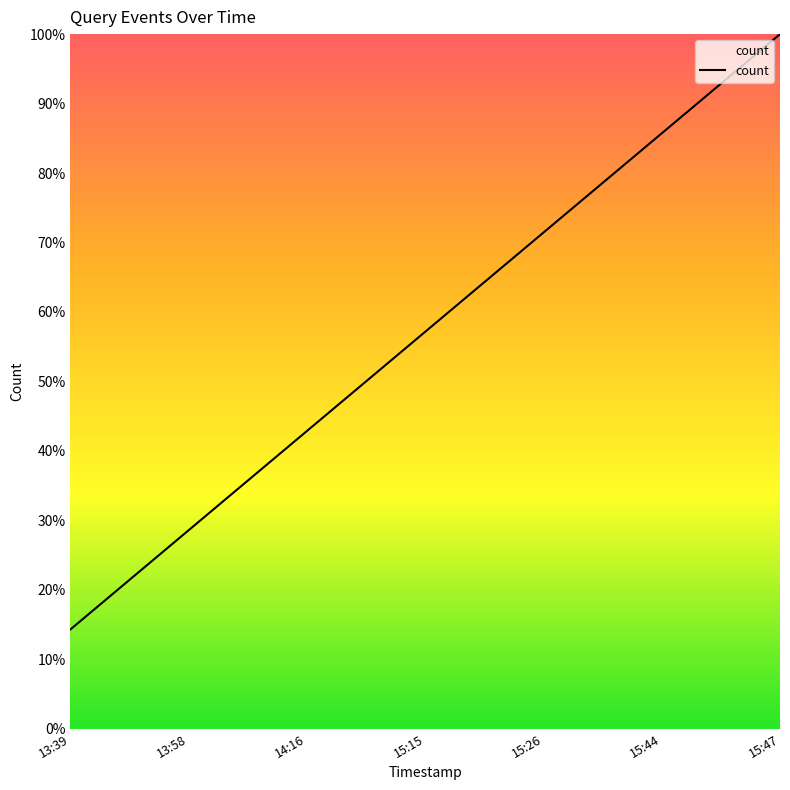

True or false: there are more than 1 points higher than both neighbors.

False